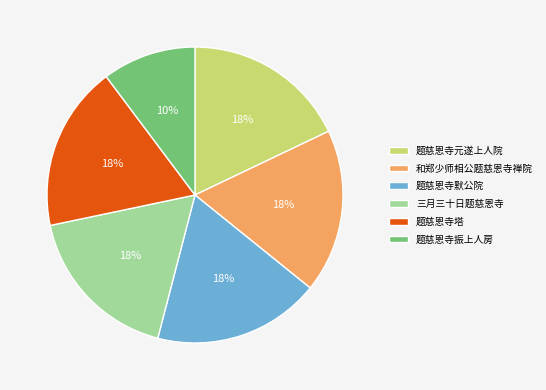

To the nearest percent, what portion does 三月三十日题慈恩寺 represent?

18%